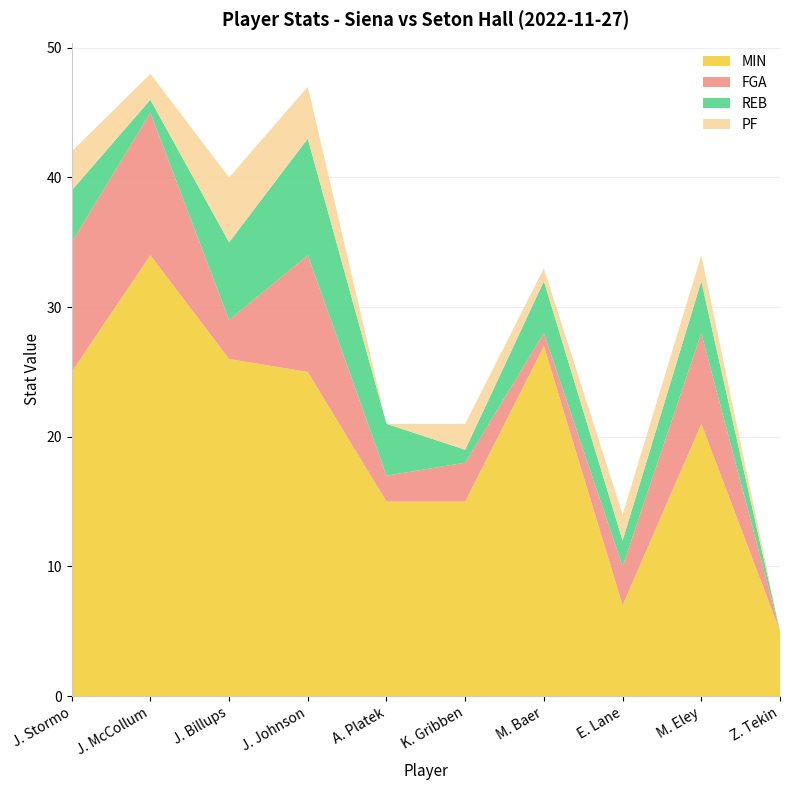

Read the MIN value at Z. Tekin.

5